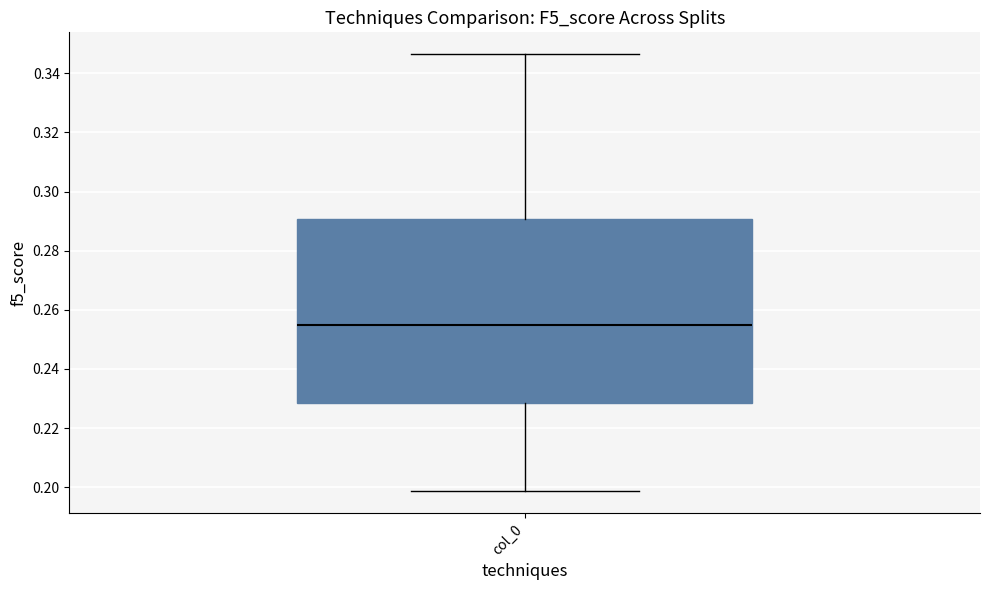

Where does the upper whisker of the box for col_0 end on the y-axis? The values are not printed on the chart, so give them approximately, as read against the axis.

0.346